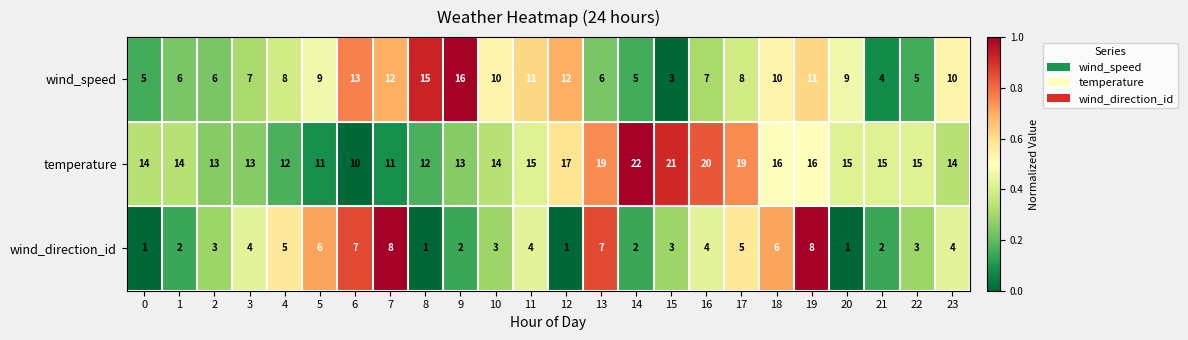

What is the difference between the highest and lowest values at 6?

6